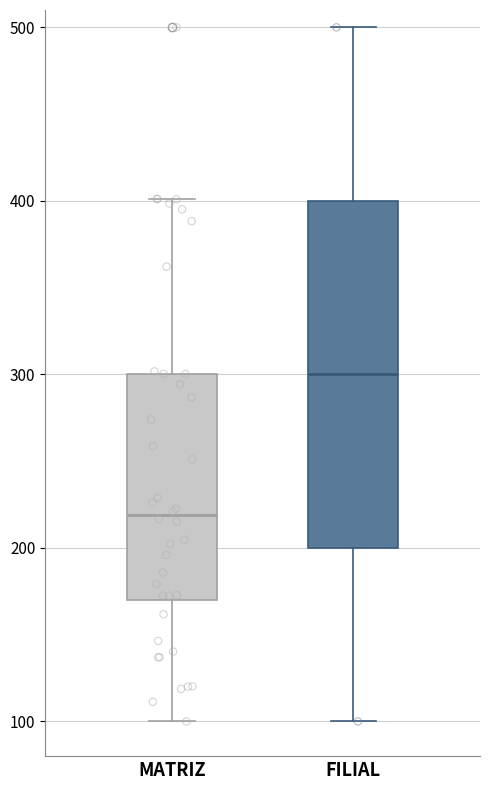

Which box has the highest median line?

FILIAL